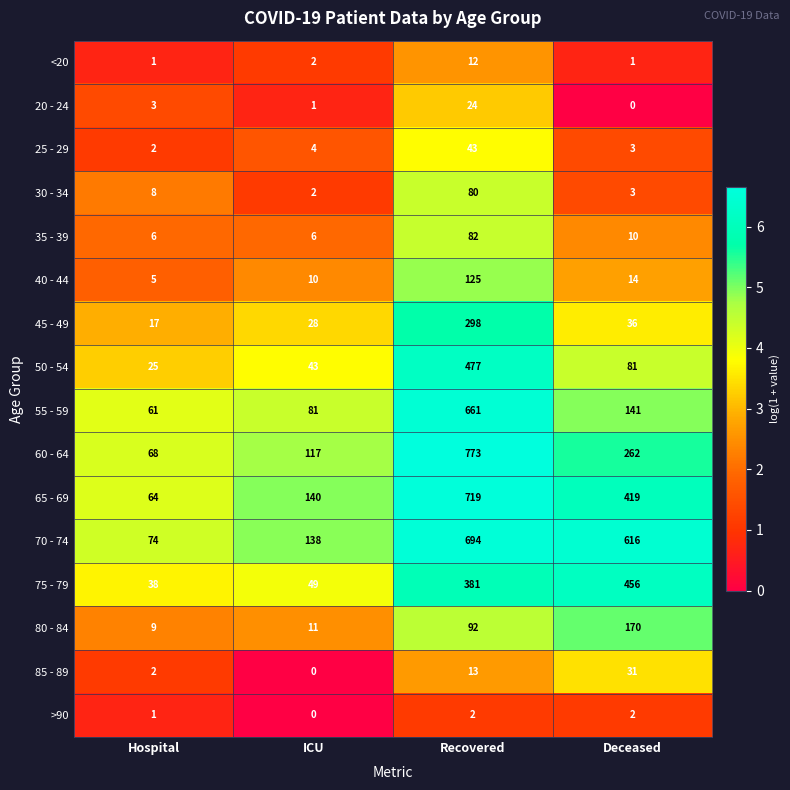

What is the difference between the highest and lowest values at Deceased?

616